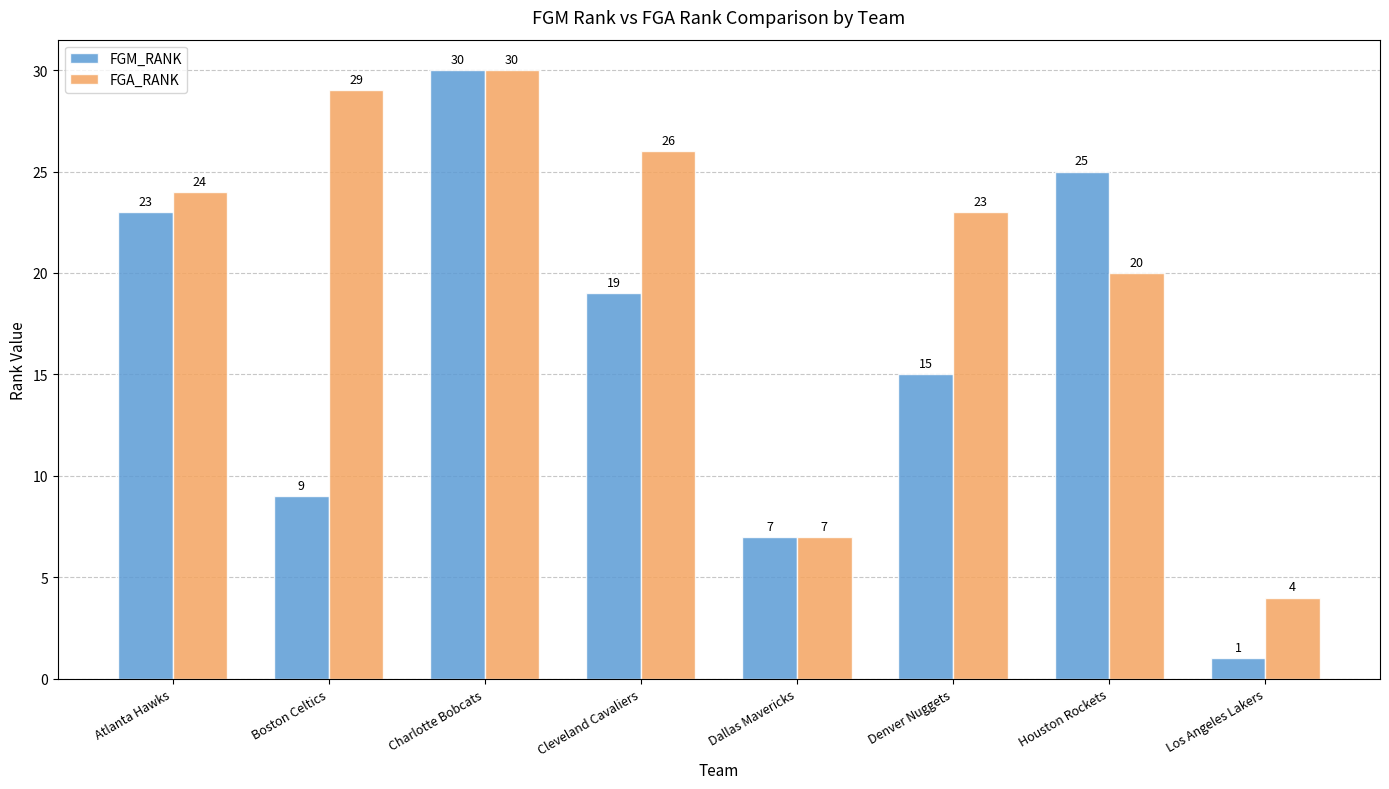

At which category is the sum across all series the highest?

Charlotte Bobcats